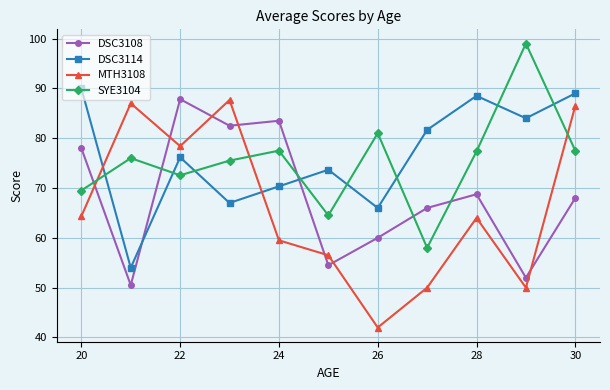

Which series has the largest total across all categories?

DSC3114